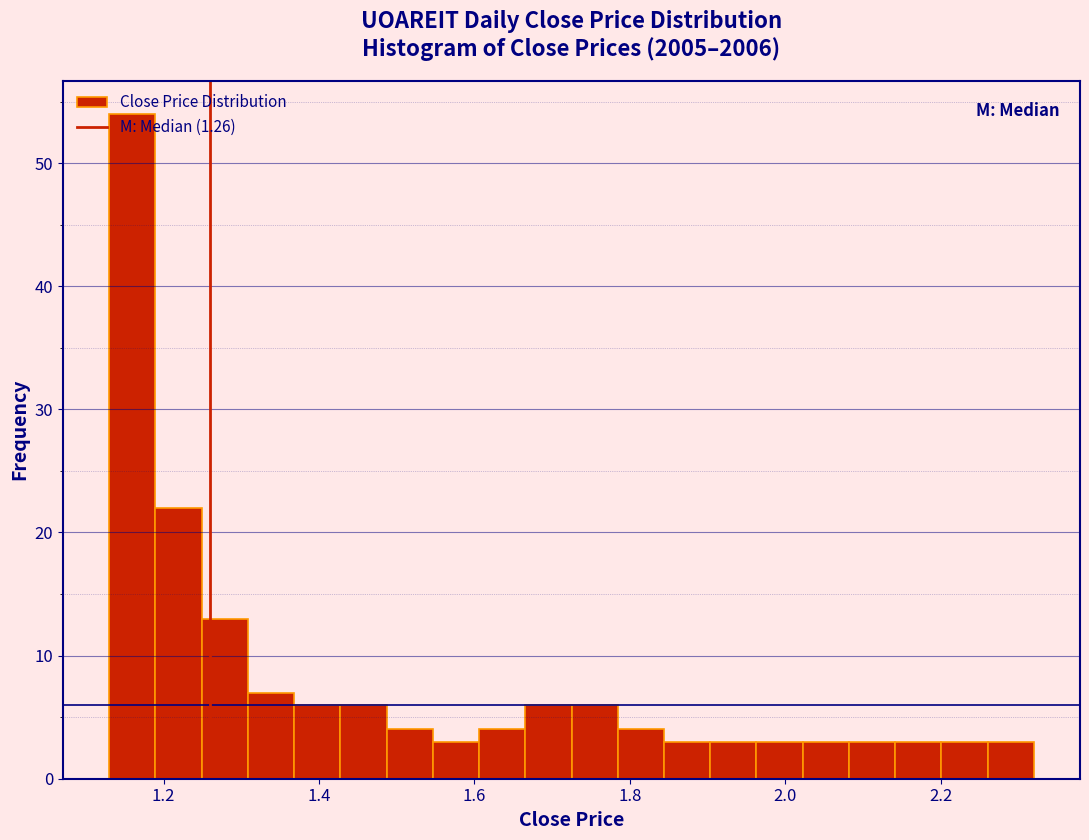

Read against the x-axis, roughly where is the centre of the tallest bar?

1.16